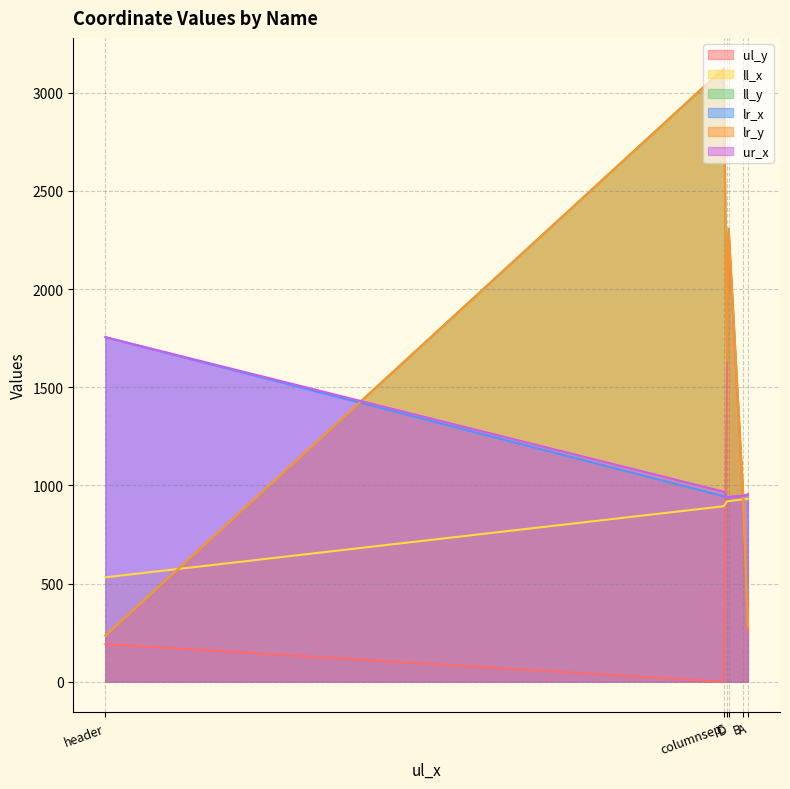

Where does the ll_x series first go above 920?

A